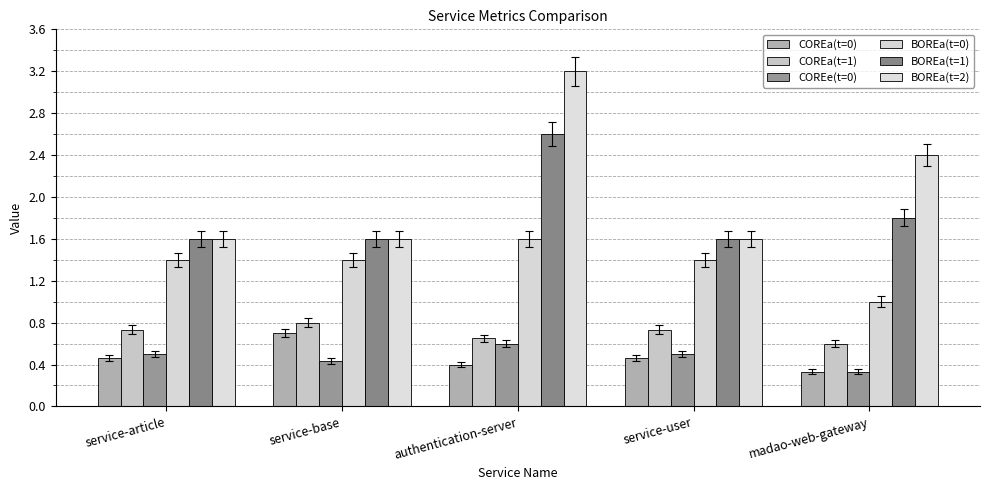

What is the sum of the BOREa(t=2) values at service-base and service-user?

3.2